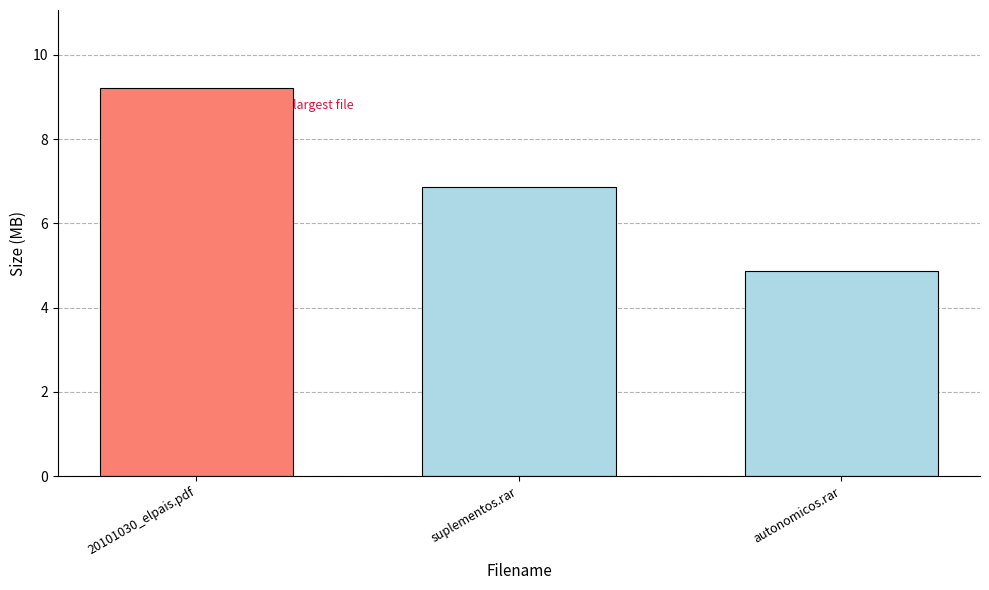

What is the change in value from 20101030_elpais.pdf to suplementos.rar?

-2.4